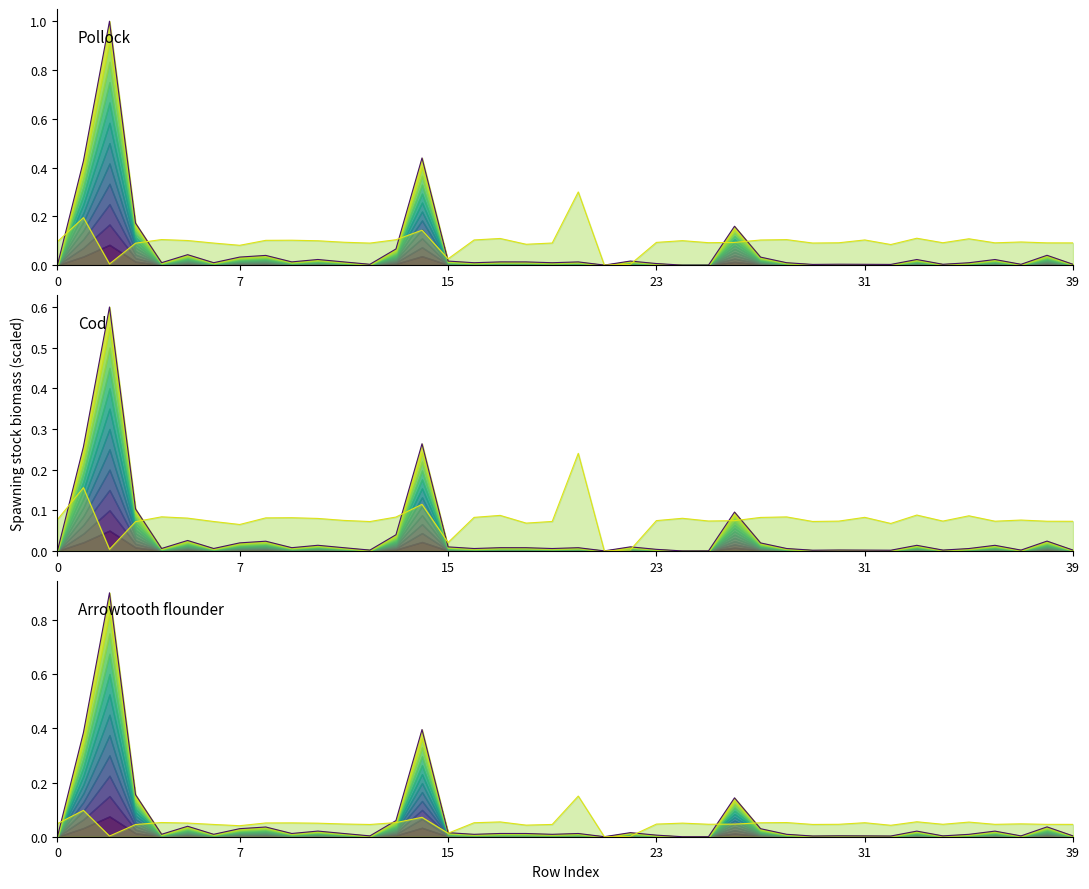

True or false: Pollock sec line has a value of 0.0 at 12.

False